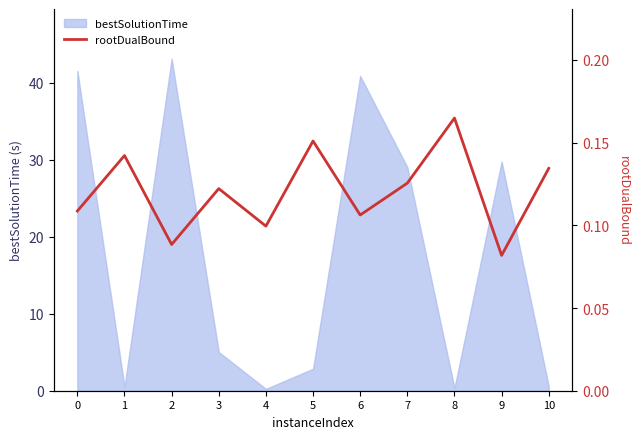

Reading left to right, extract all data points from this chart.

0.1	0.1	0.1	0.1	0.1	0.2	0.1	0.1	0.2	0.1	0.1